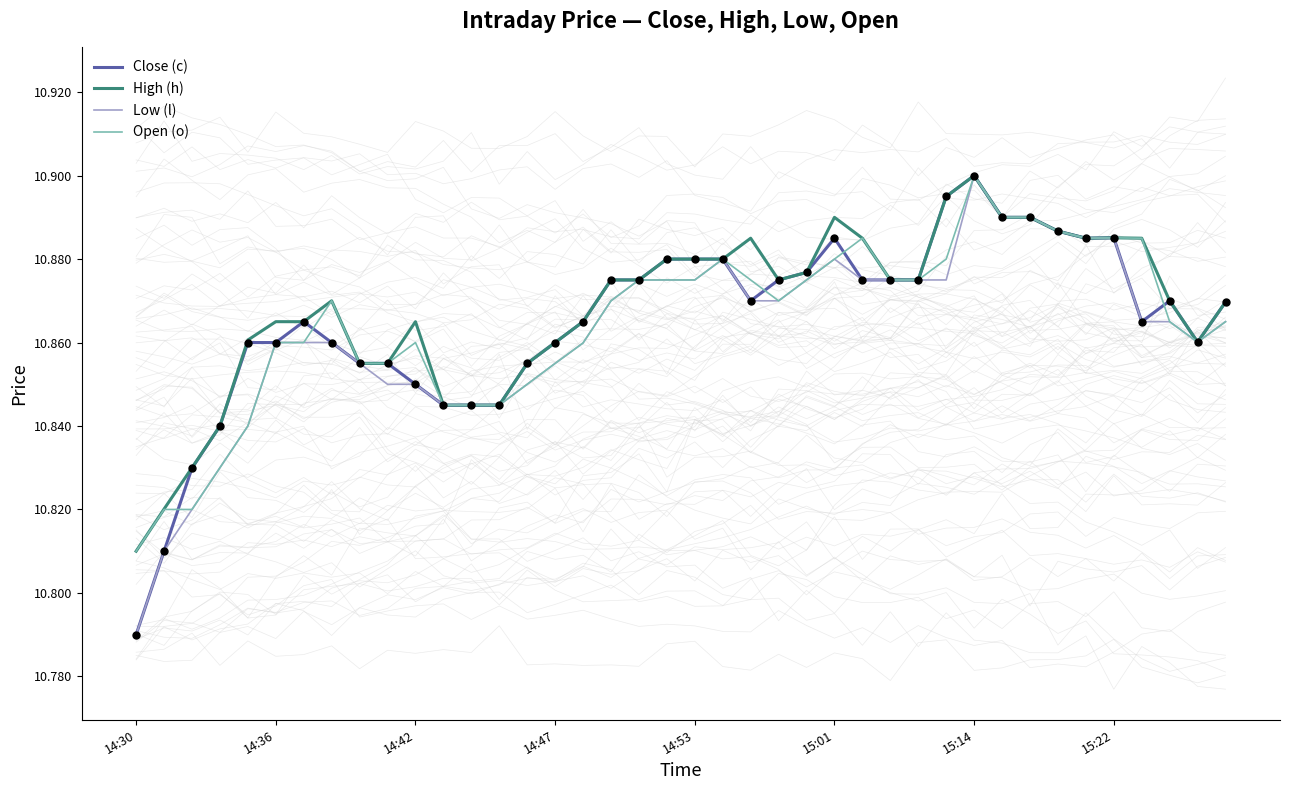

Which series has the largest total across all categories?

High (h)